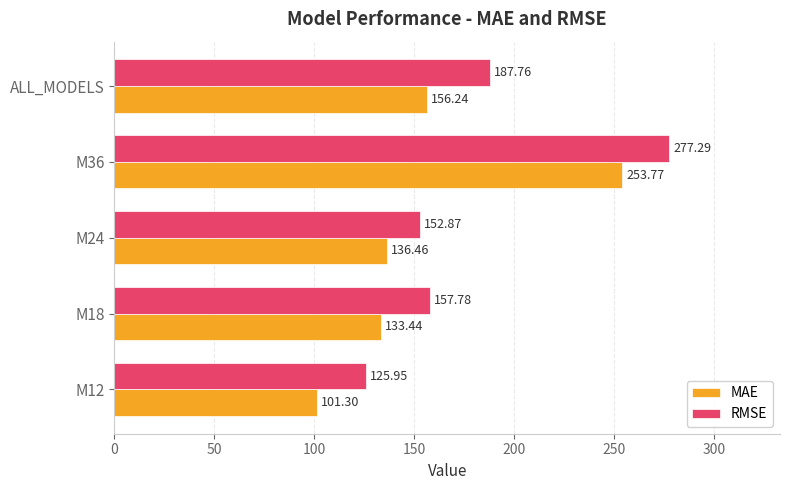

What is the sum of all MAE values?

781.2